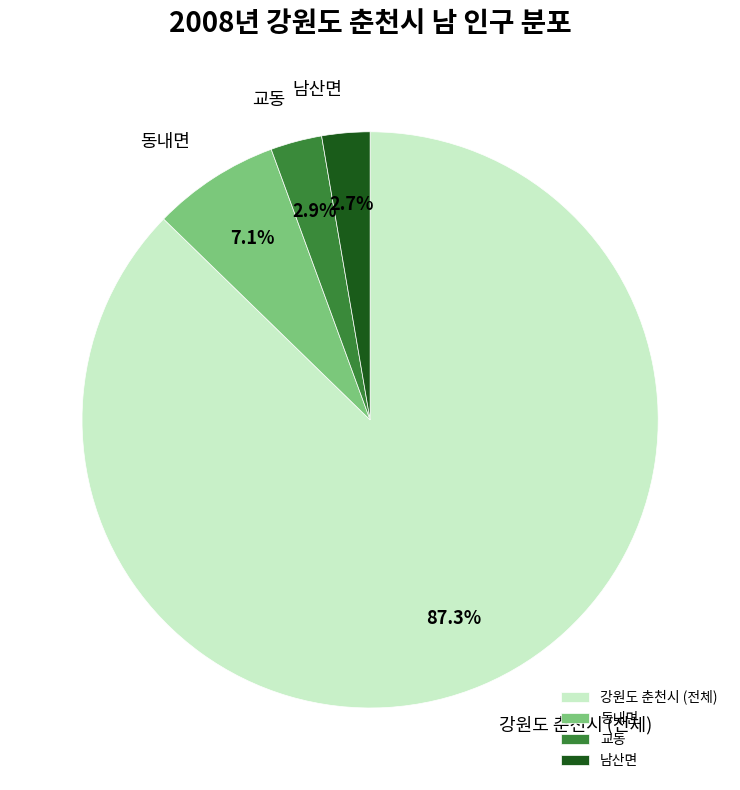

Is there any slice that represents more than half of the pie?

Yes